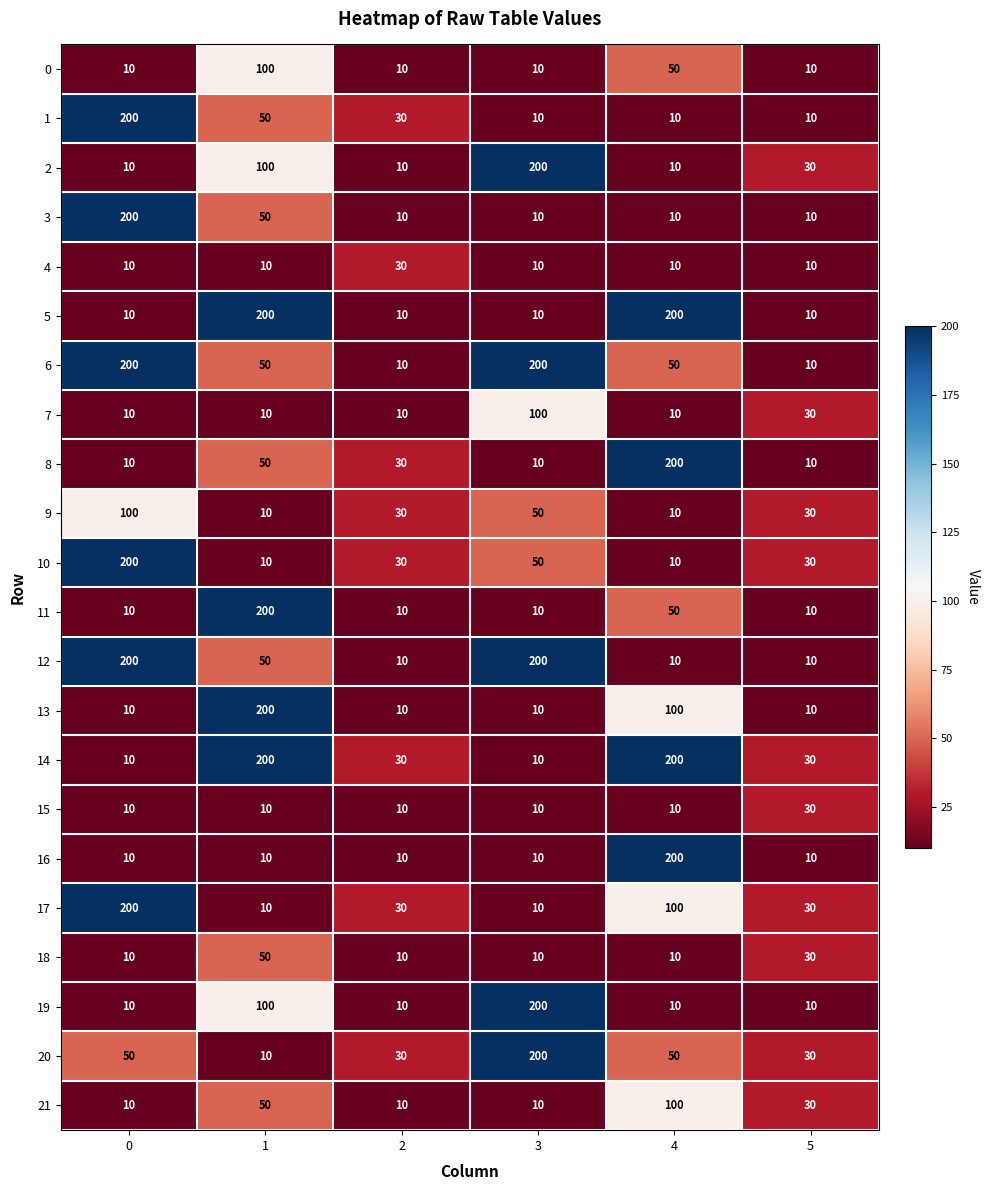

Read the 8 value at 0, to the nearest 10.

10